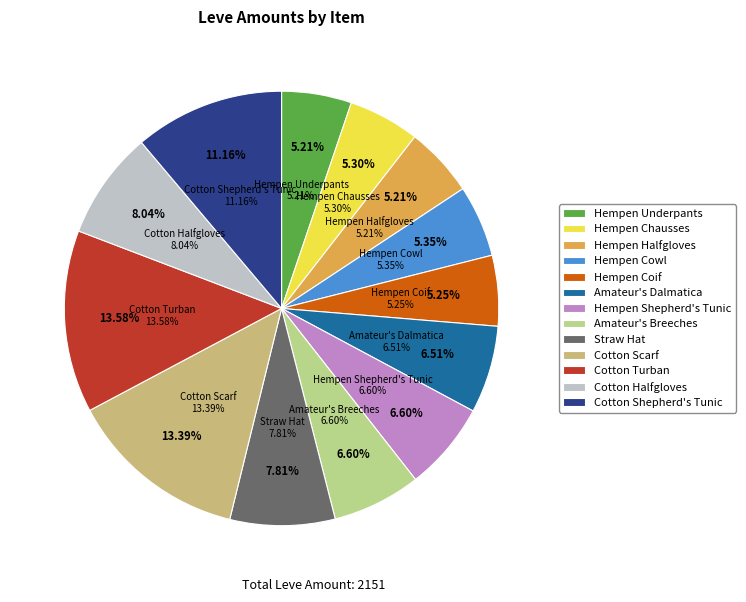

What percentage do Straw Hat and Cotton Shepherd's Tunic together represent?

19.0%